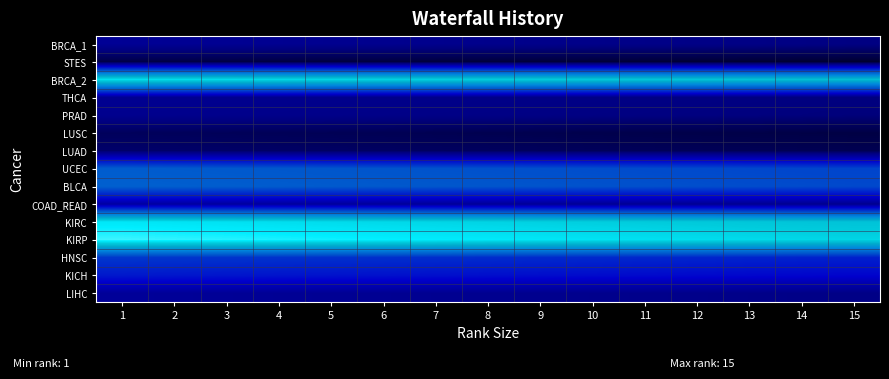

Which label corresponds to the largest value in the chart?

1